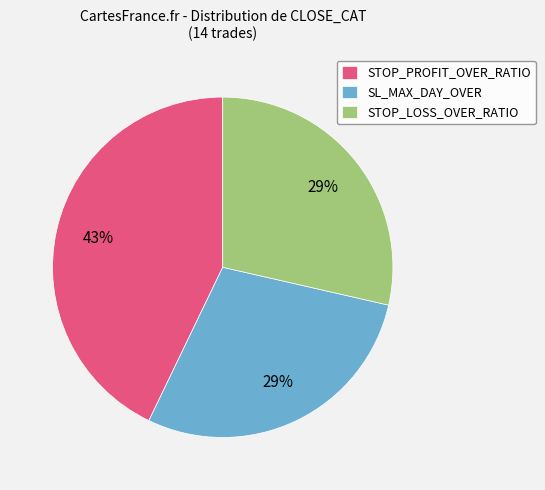

How many segments does this pie chart have?

3